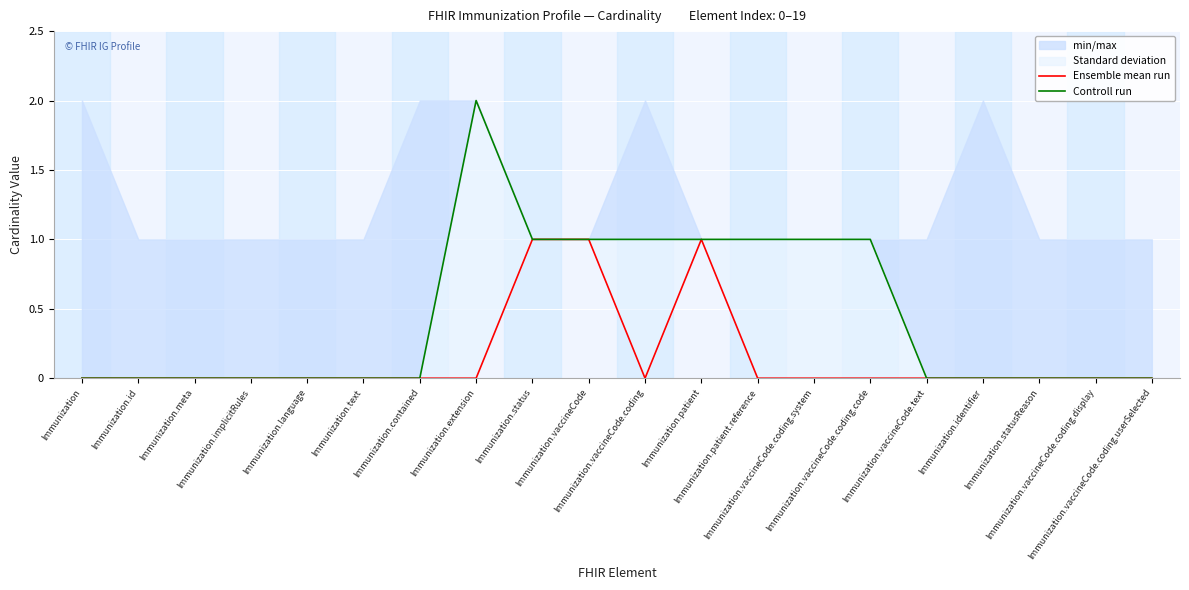

What is the label of the 5th point from the left?

Immunization.language